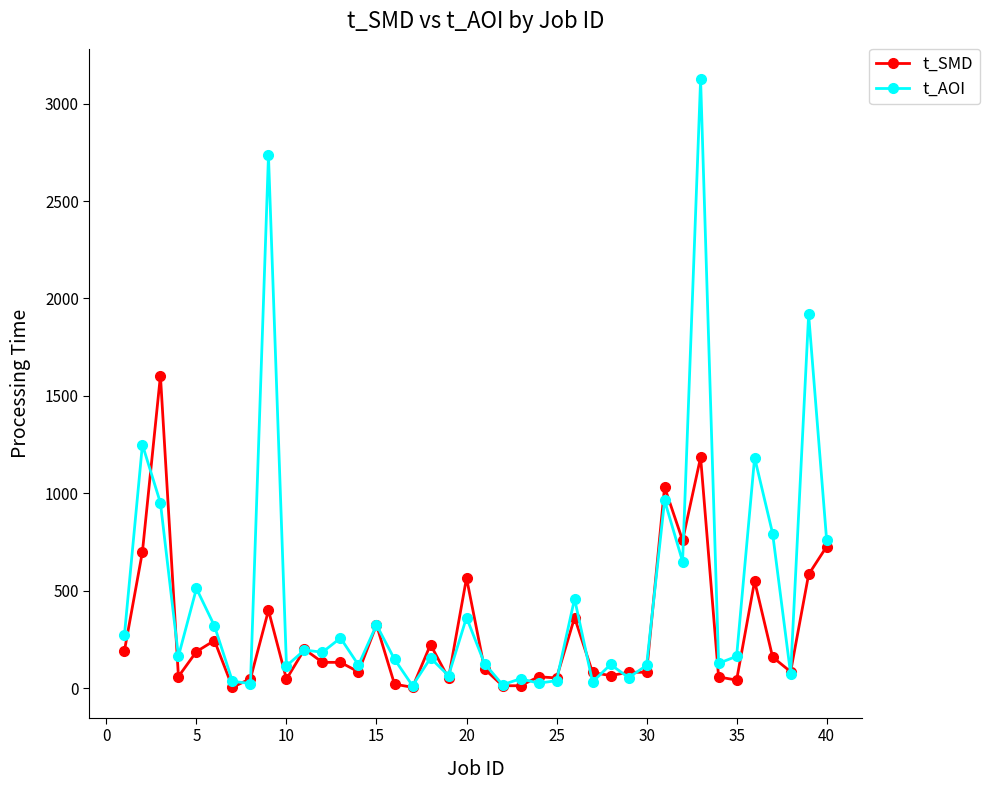

Which series has the largest range (max minus min)?

t_AOI